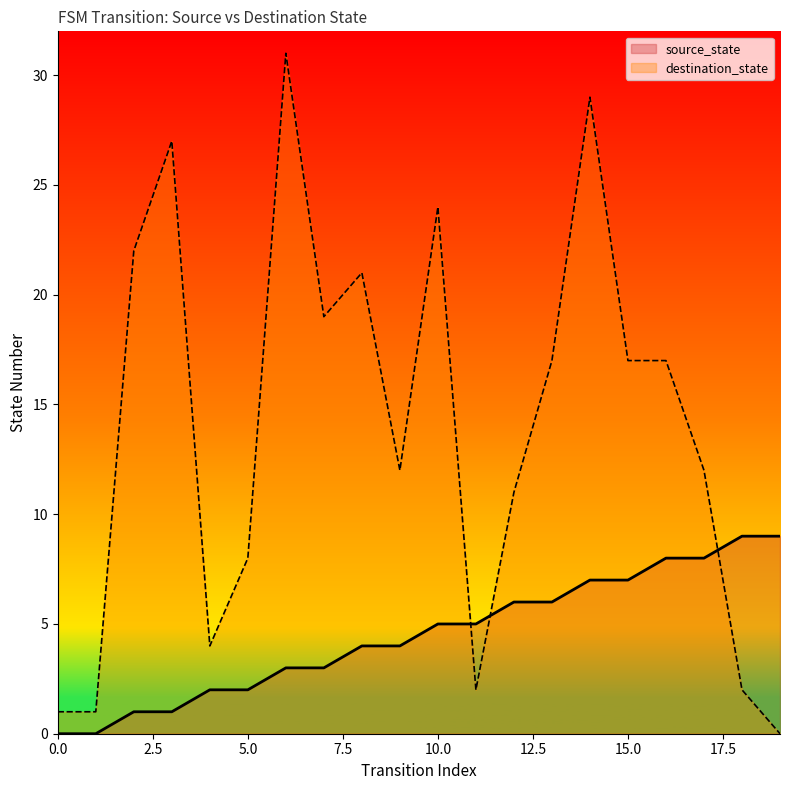

What is the value of the source_state point at the 11th from the left?

5